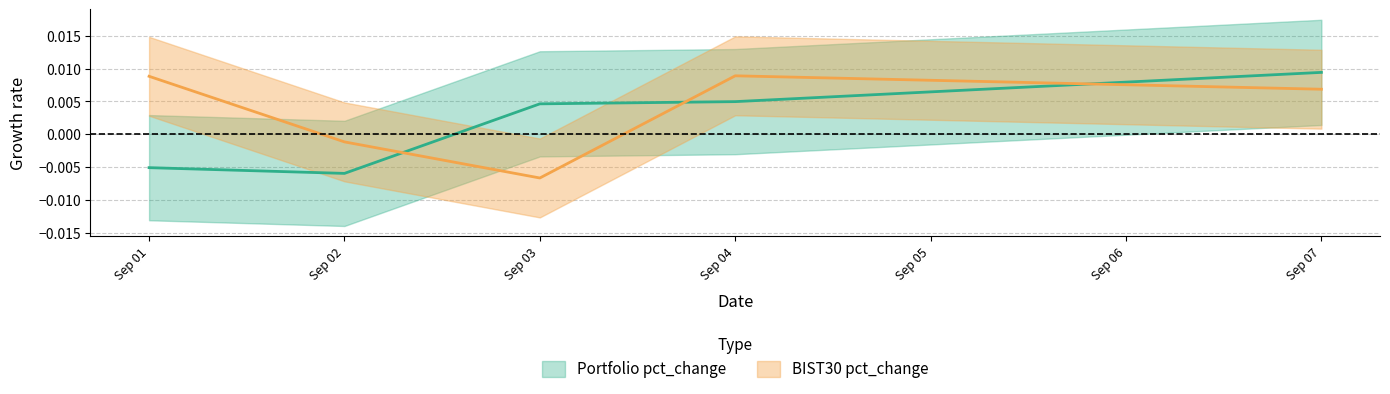

True or false: BIST30 pct_change and Portfolio pct_change intersect in this chart.

True